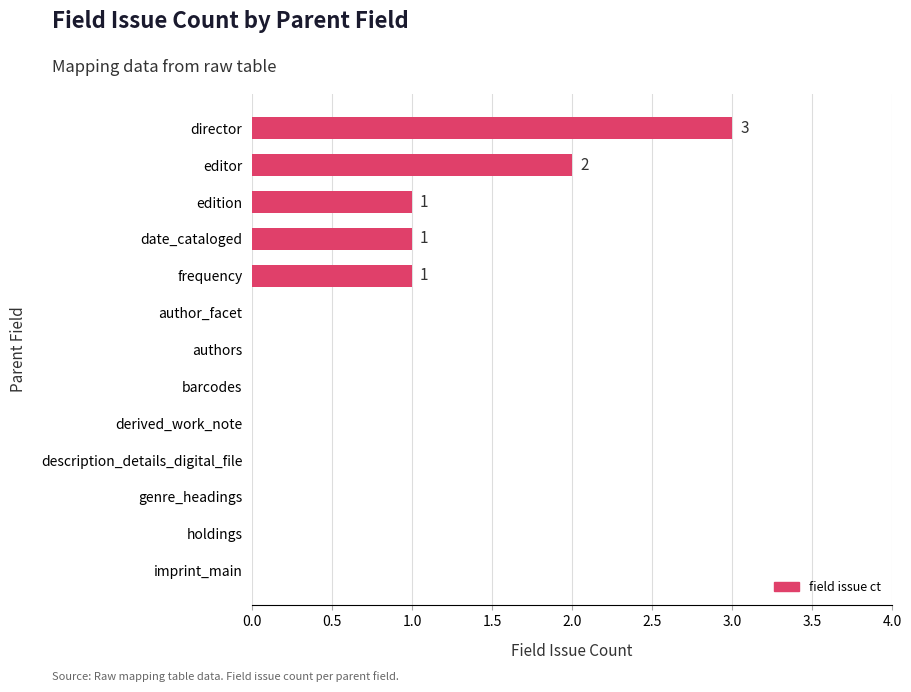

Reading bottom to top, list all the values displayed in this chart.

imprint_main=0	holdings=0	genre_headings=0	description_details_digital_file=0	derived_work_note=0	barcodes=0	authors=0	author_facet=0	frequency=1	date_cataloged=1	edition=1	editor=2	director=3